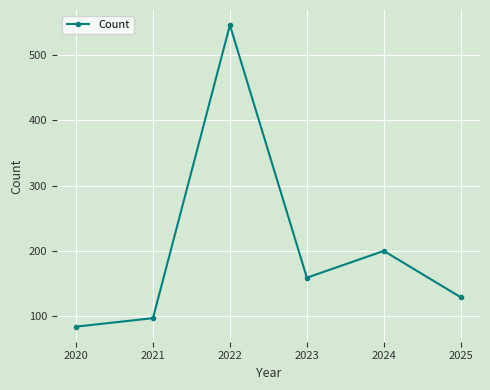

What is the maximum value shown in the chart?

546